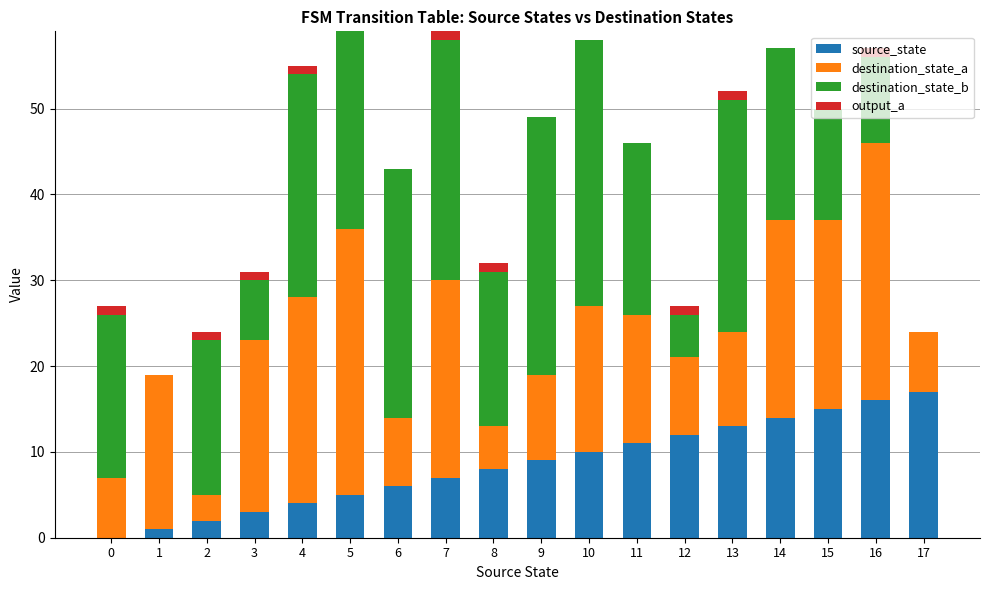

The source_state series shows 9 at 14. True or false?

False